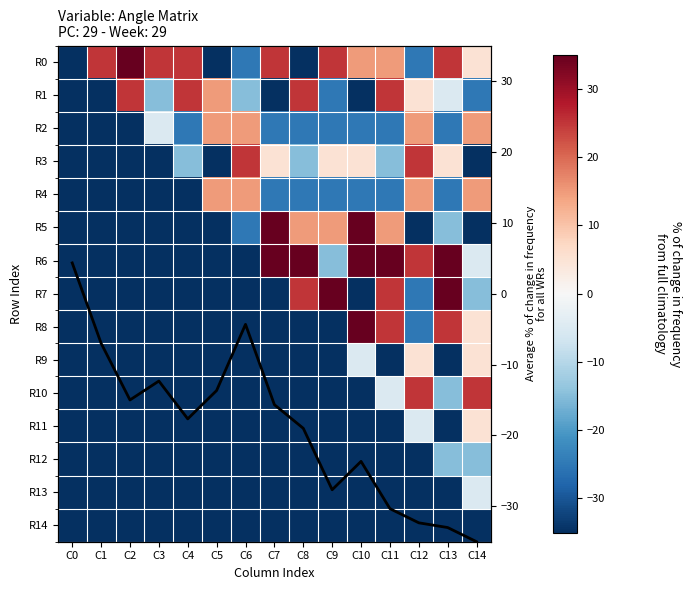

What is the sum of all R11 values?

-455.0